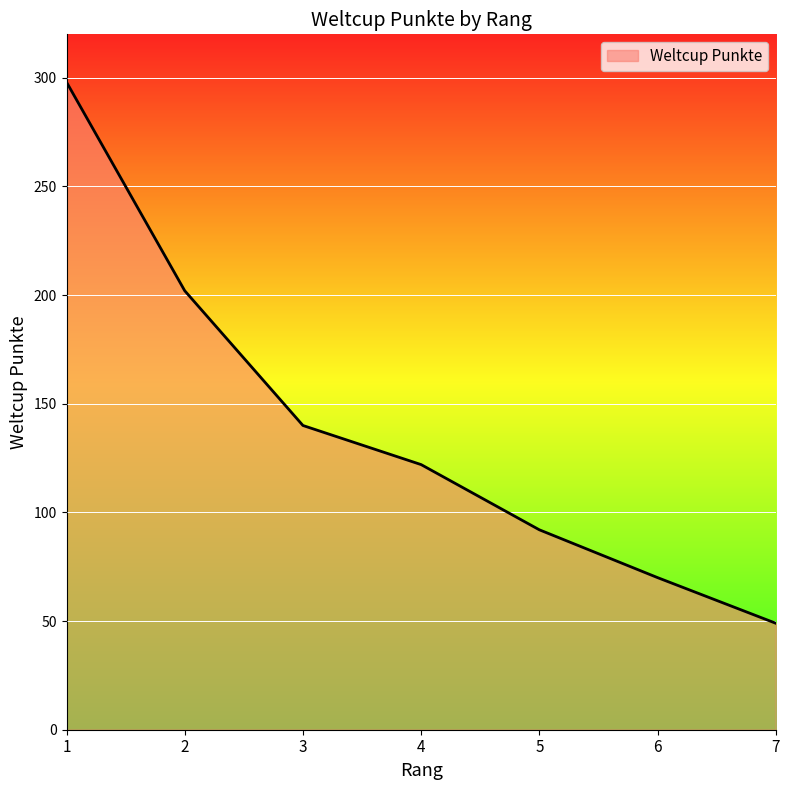

Reading right to left, transcribe all the data shown in this chart.

7=49	6=70	5=92	4=122	3=140	2=202	1=298